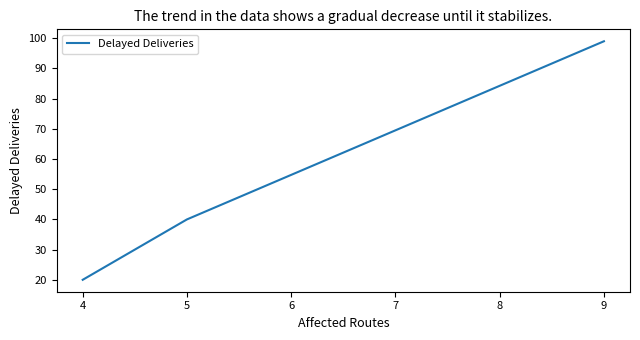

Which has a higher value, 9 or 5?

9